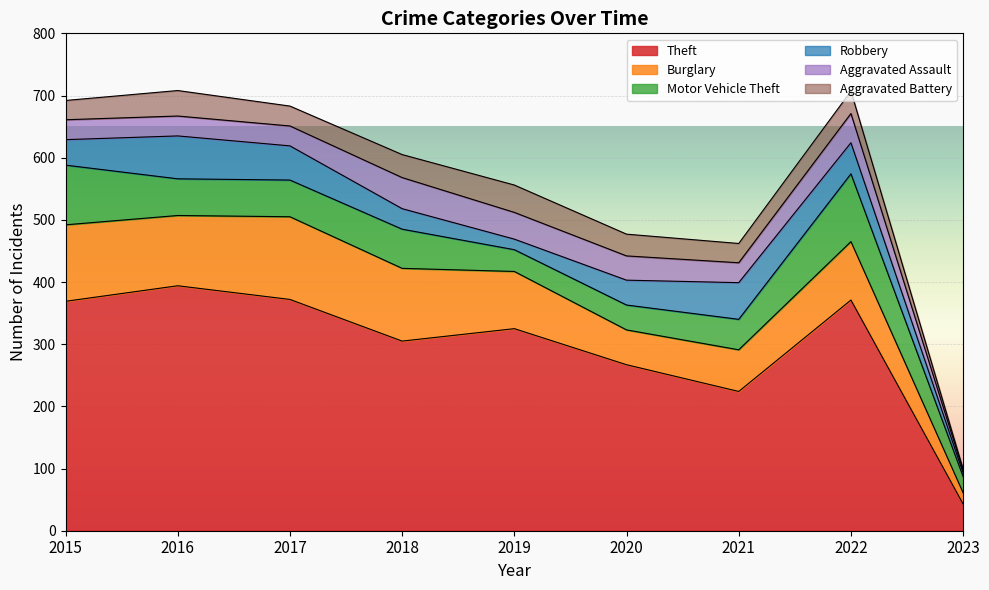

In Aggravated Battery, how many points are lower than both neighbors (excluding endpoints)?

2